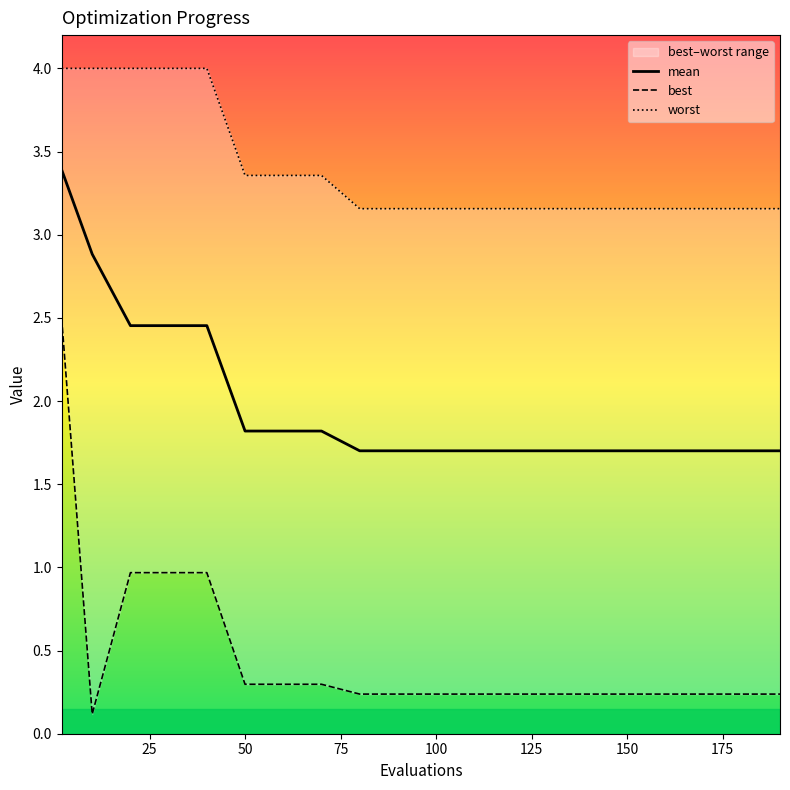

True or false: worst and mean cross at least once.

False